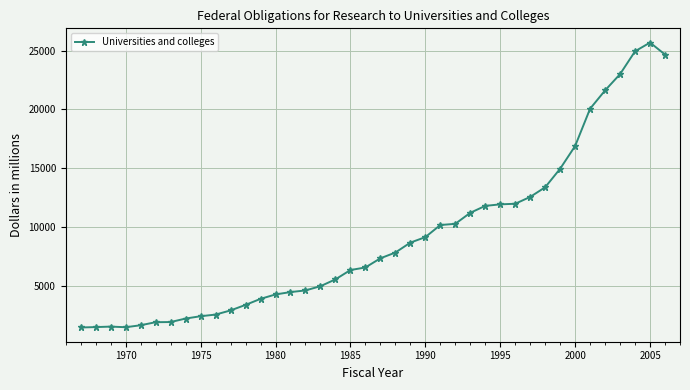

True or false: there are more than 1 points higher than both neighbors.

True